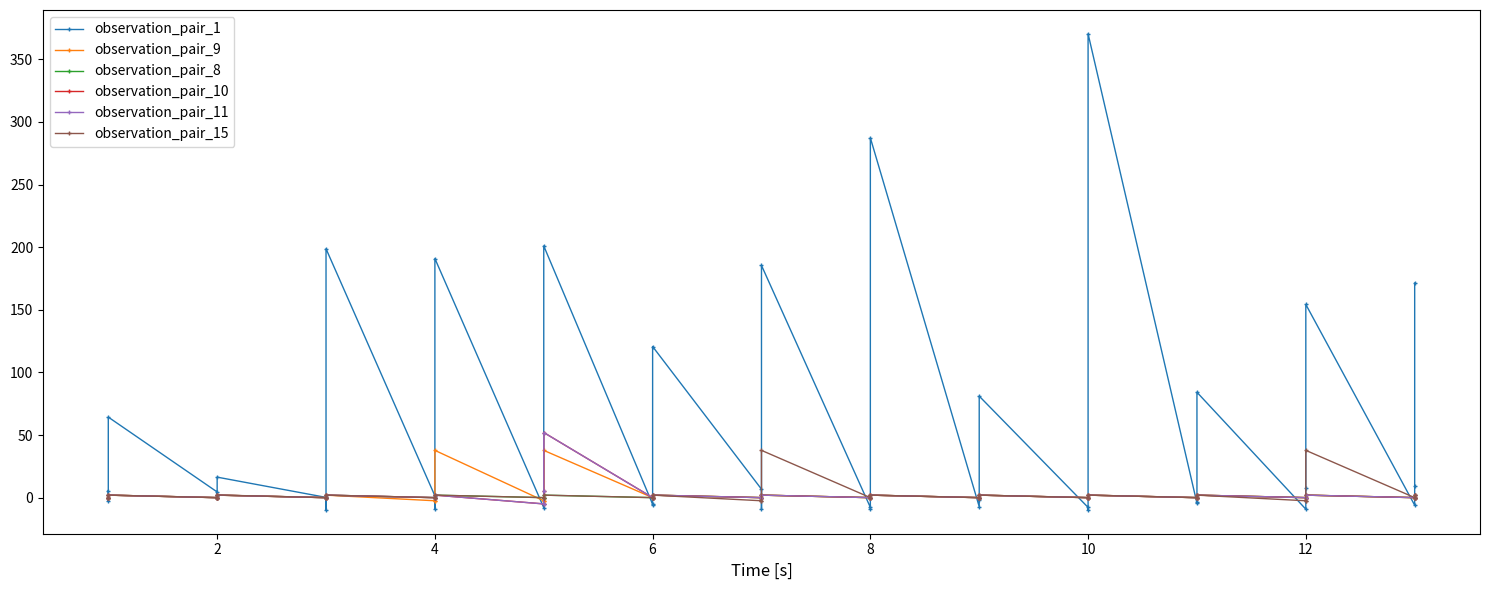

Where do observation_pair_9 and observation_pair_11 first cross each other?

4 and 4